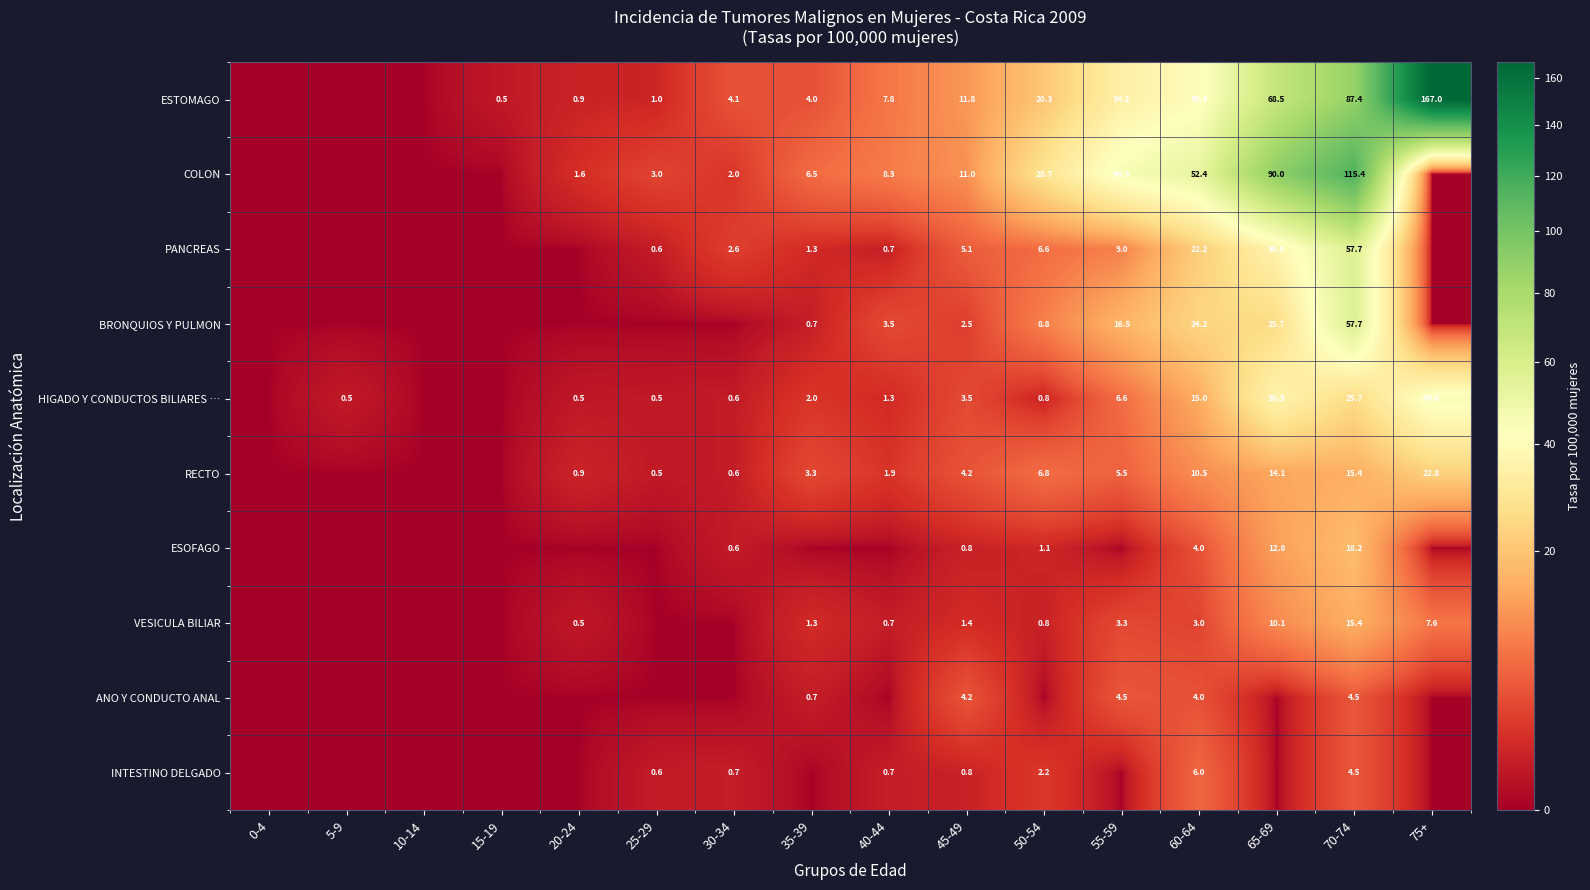

Is the value of RECTO at 40-44 greater than the value of PANCREAS at 60-64?

No